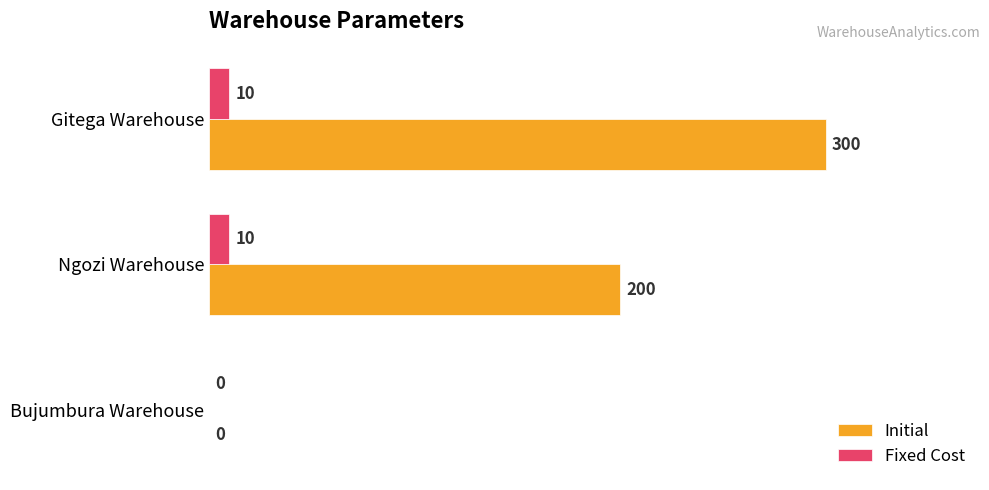

Which series has the largest total across all categories?

Initial